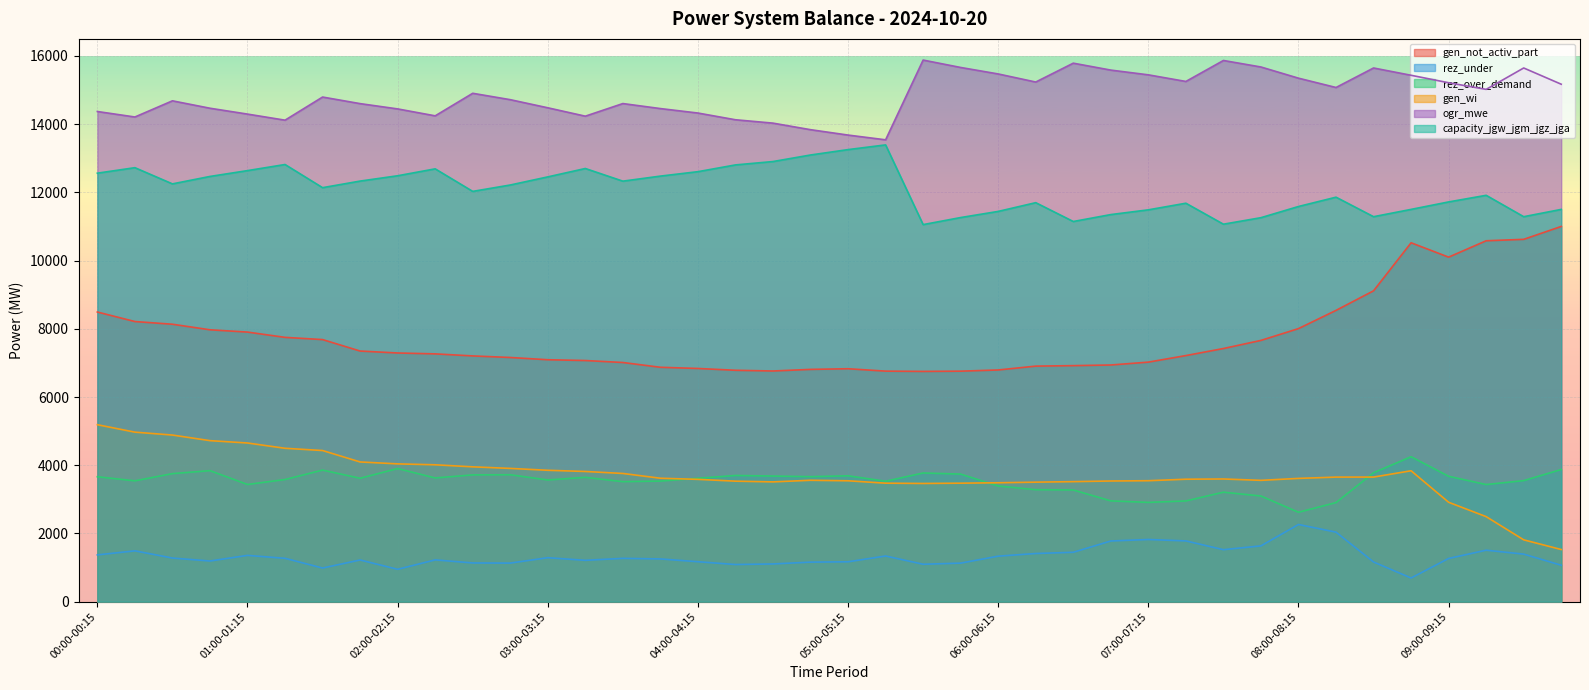

What is the sum of all rez_over_demand values?

141094